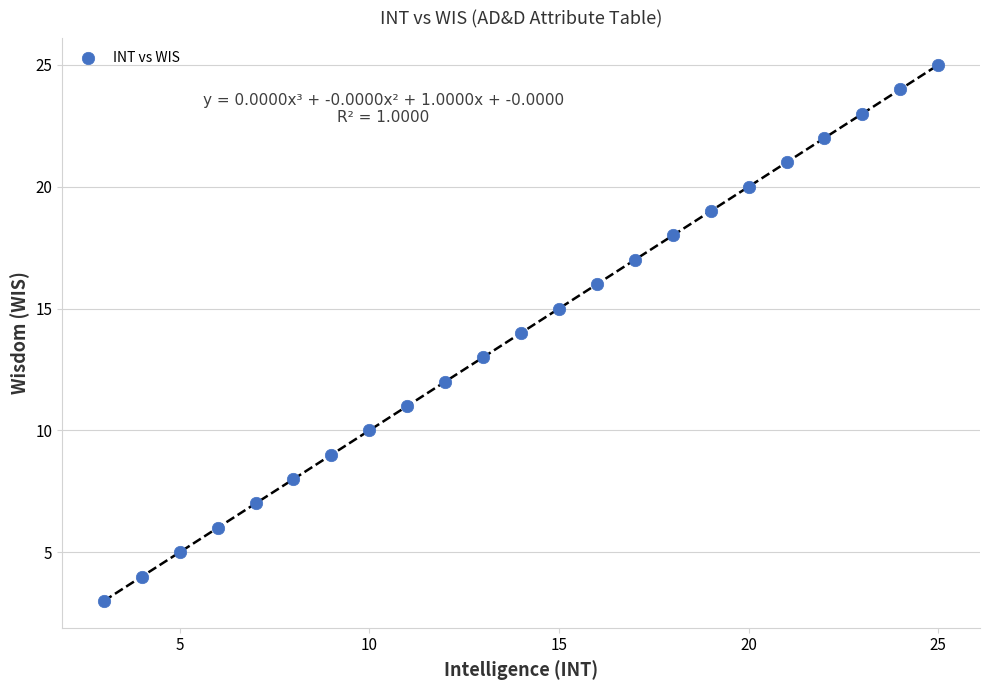

What is the range of Y values (max minus min)?

22